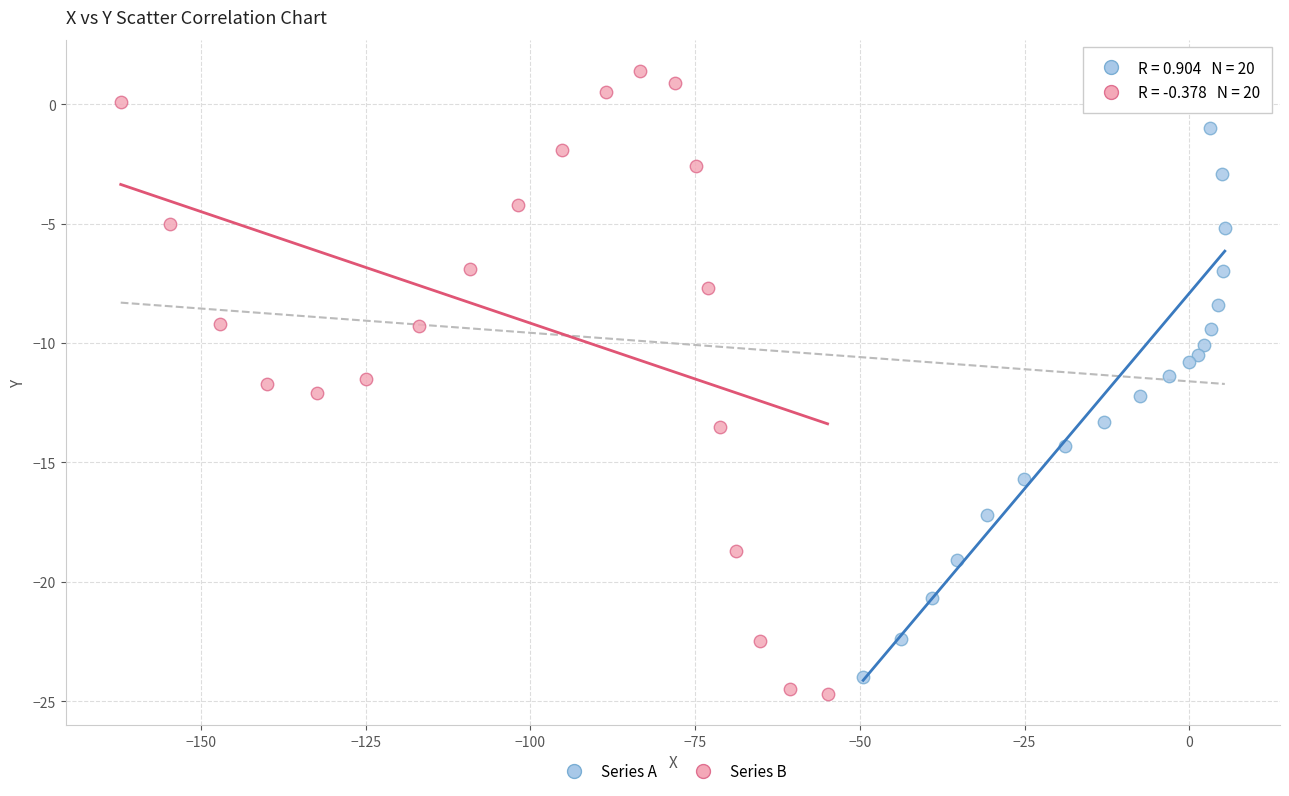

Which series reaches the maximum Y coordinate?

Series B